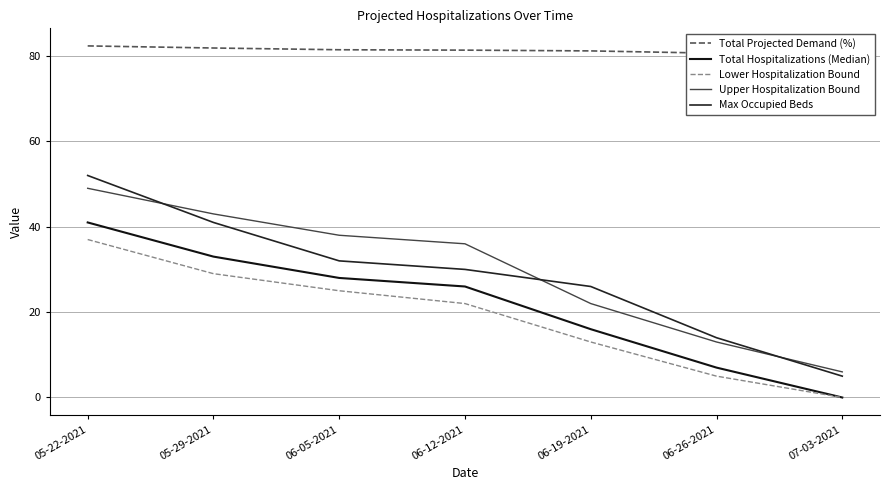

At how many categories does at least one series exceed 31?

7